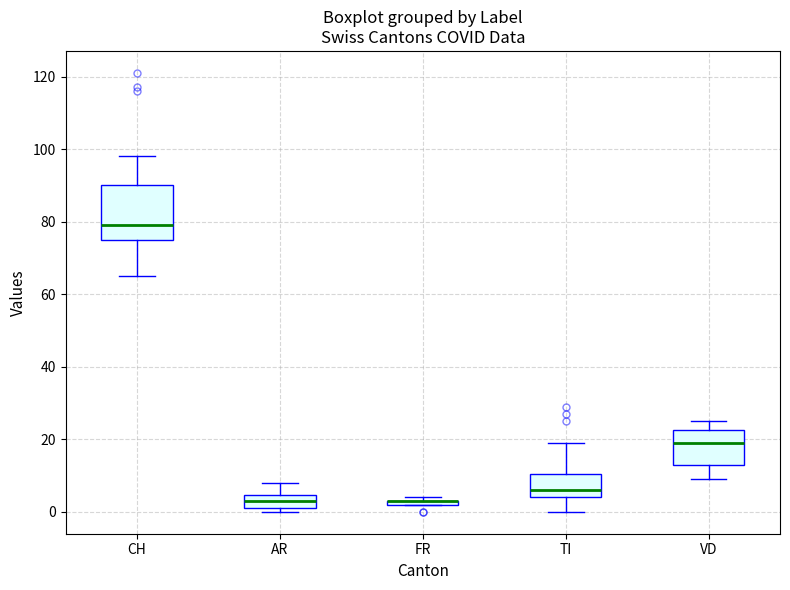

Which box is the tallest, from its lower edge to its upper edge?

CH